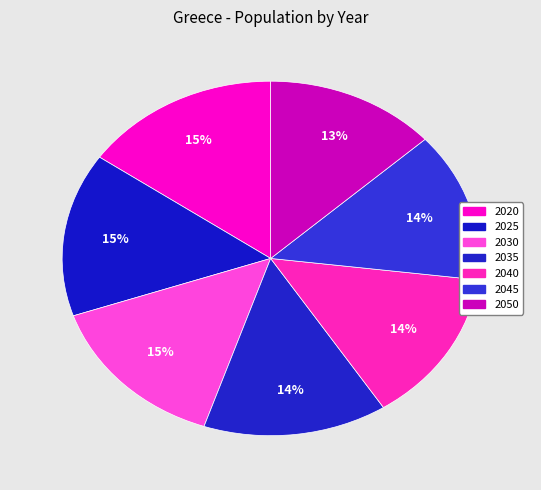

To the nearest percent, what is the difference between the largest and smallest slice percentages?

2%